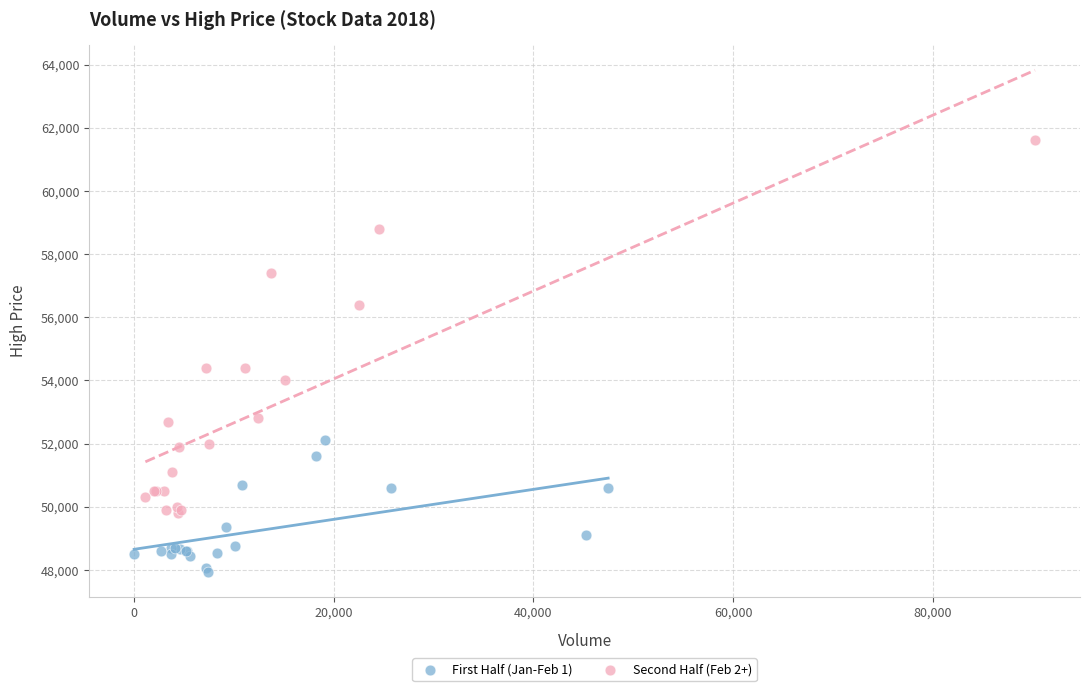

Which series contains the highest Y value?

Second Half (Feb 2+)